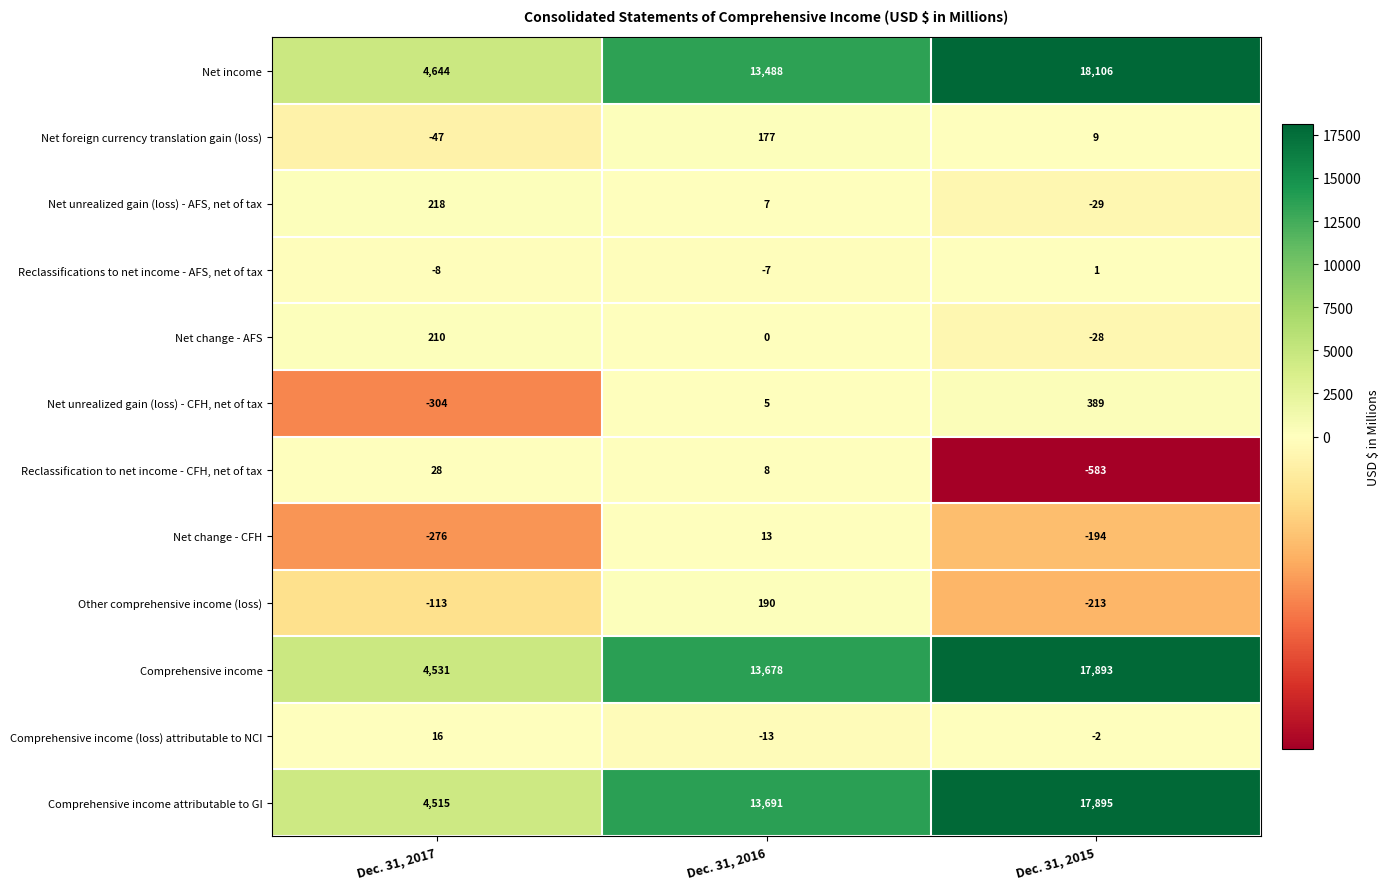

What is the difference between the maximum and minimum values in the Net foreign currency translation gain (loss) series?

224